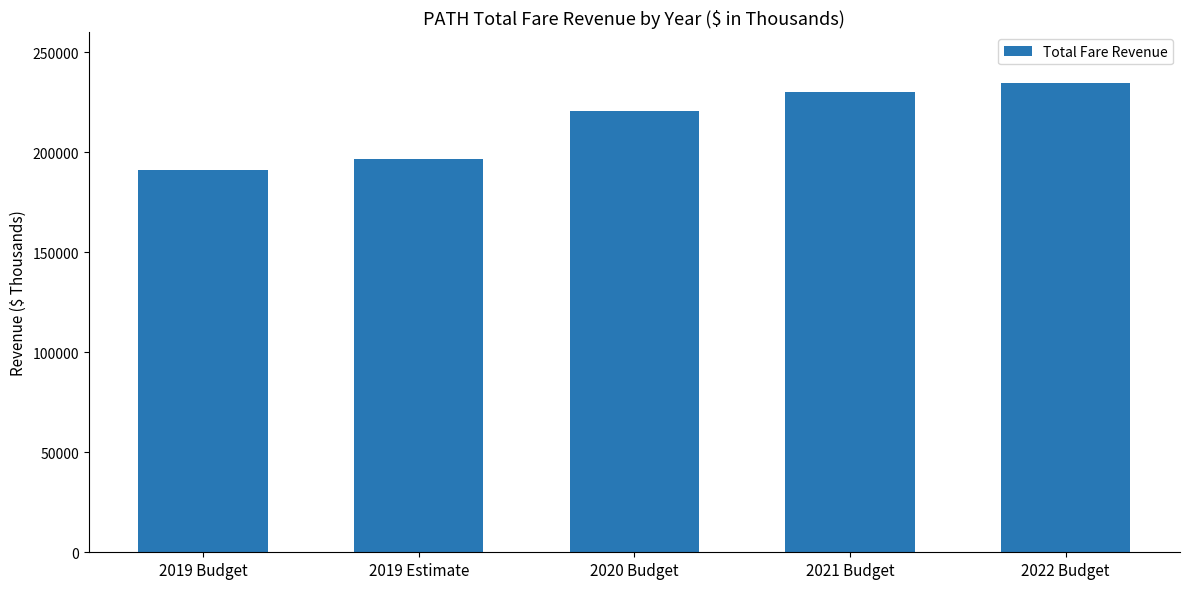

What is the maximum value shown in the chart?

234705.2